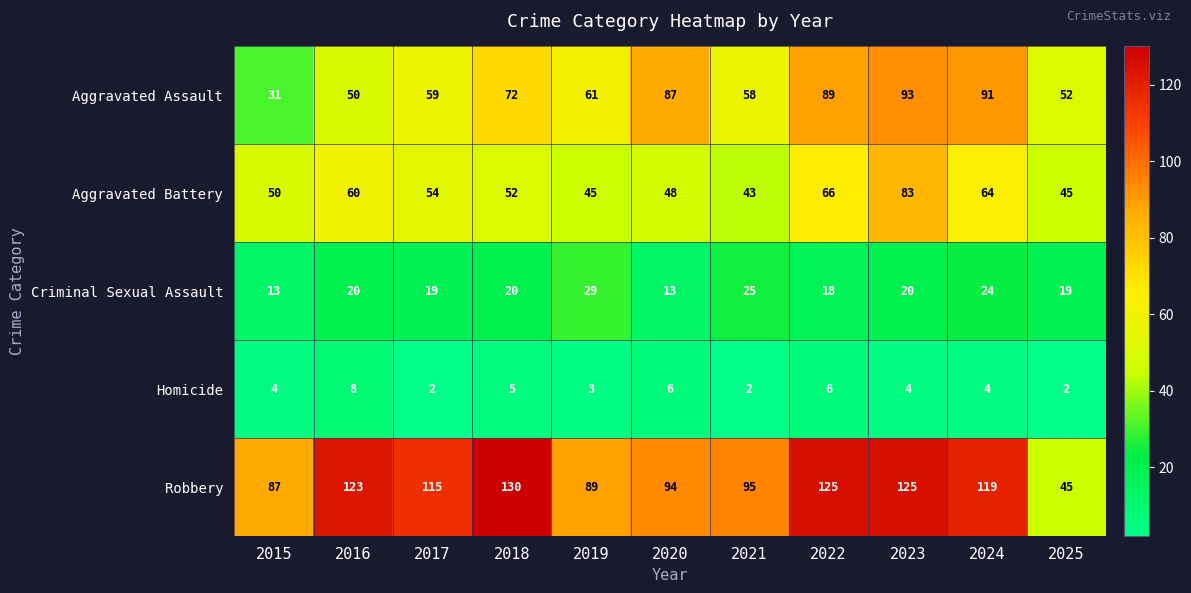

Where does the Aggravated Assault series first go above 61?

2018